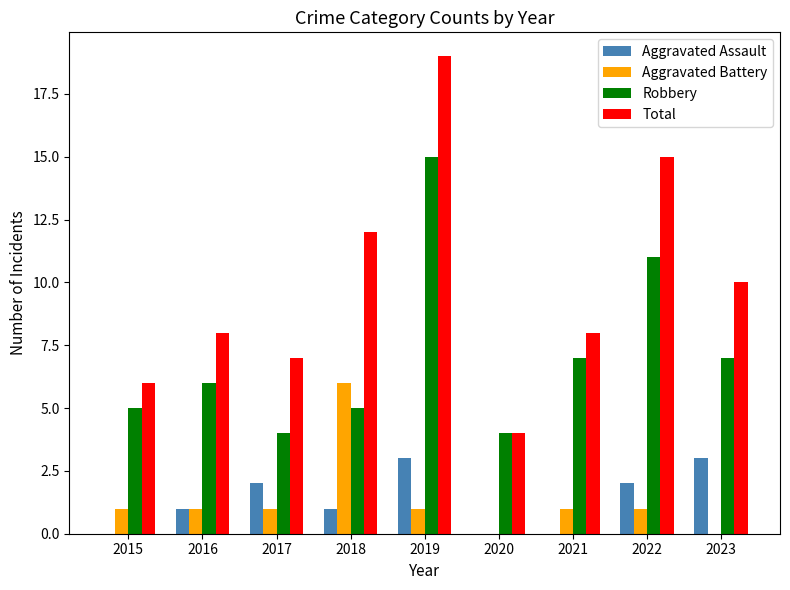

Which series has the largest range (max minus min)?

Total